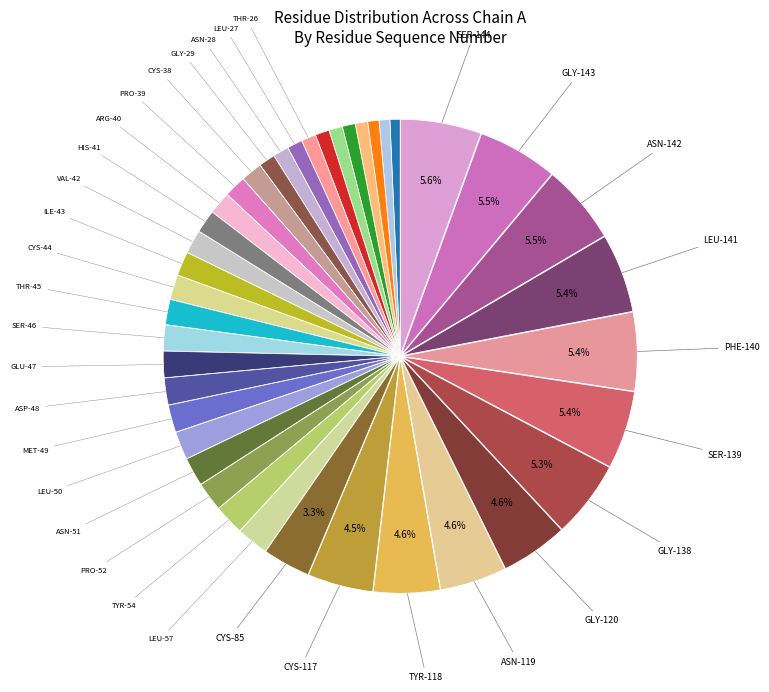

Count the number of slices in the pie.

40